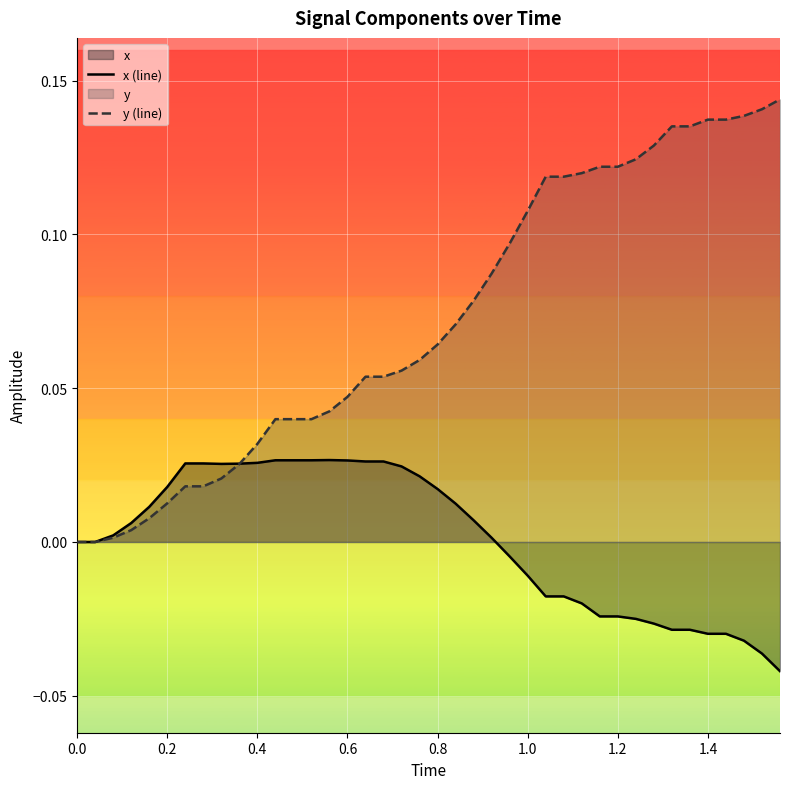

Which series has the widest spread of values?

y (line)